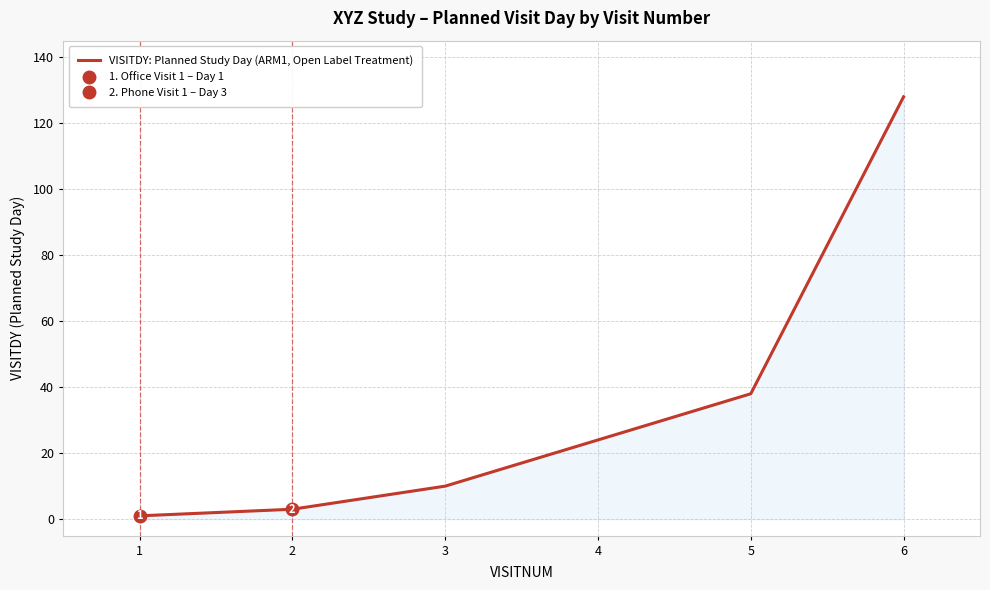

How many lines are shown in the chart?

1